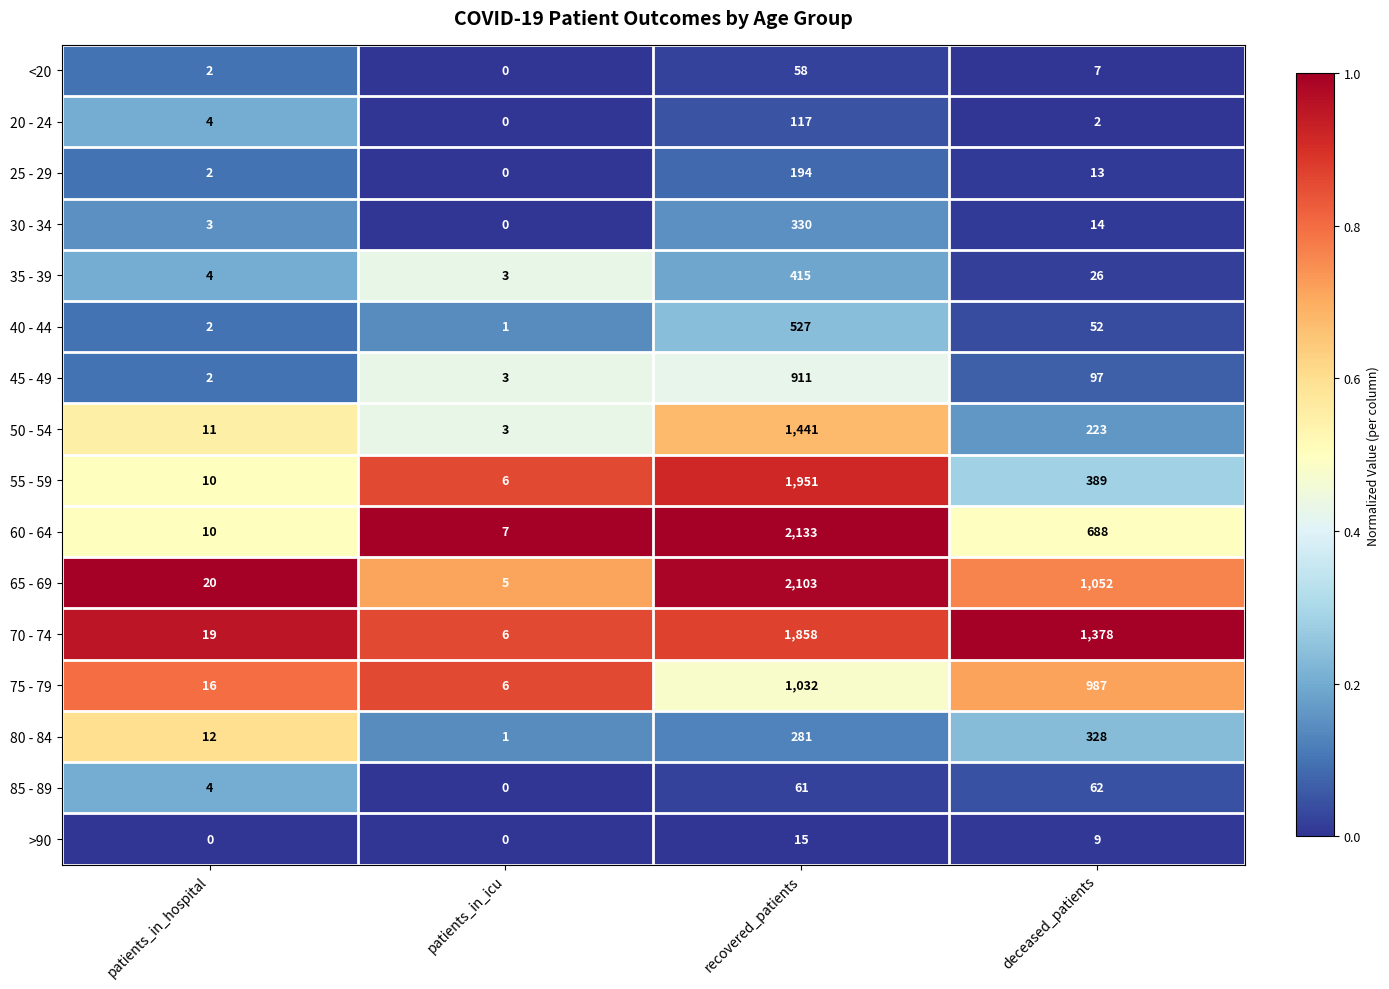

The 55 - 59 series shows 6 at patients_in_icu. True or false?

True